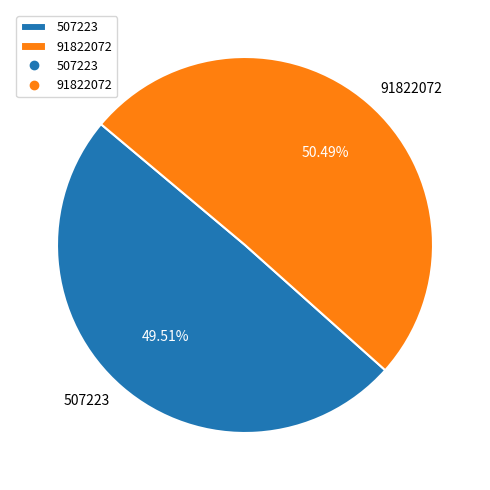

To the nearest percent, what is the average slice percentage?

50%